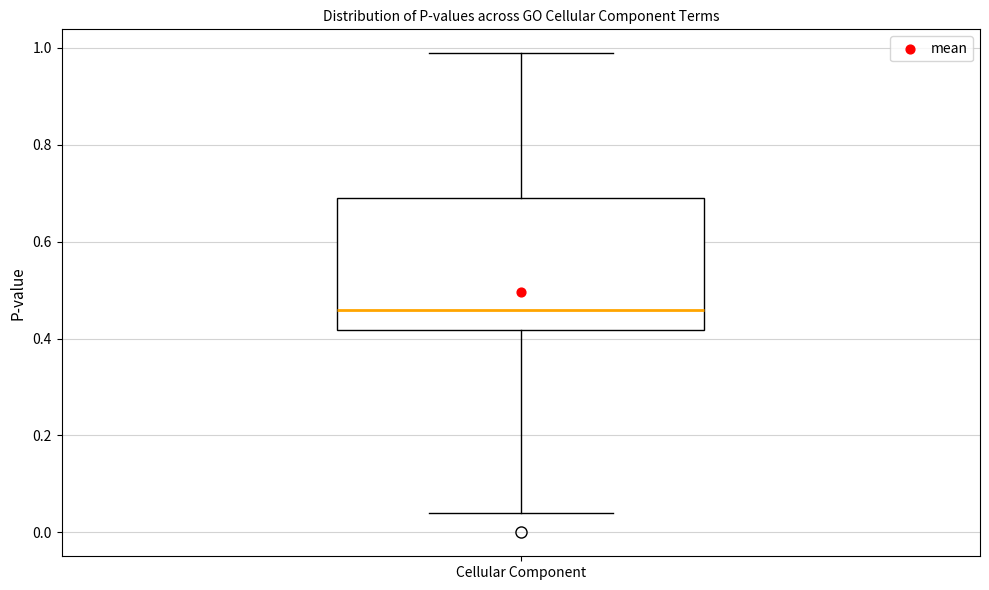

Transcribe this box plot: give where the median line is, the range the box spans, and where the two whiskers end, as read against the y-axis. The values are not printed on the chart, so give them approximately, as read against the axis.

median 0.46, box 0.42 to 0.70, whiskers 0.04 to 0.98